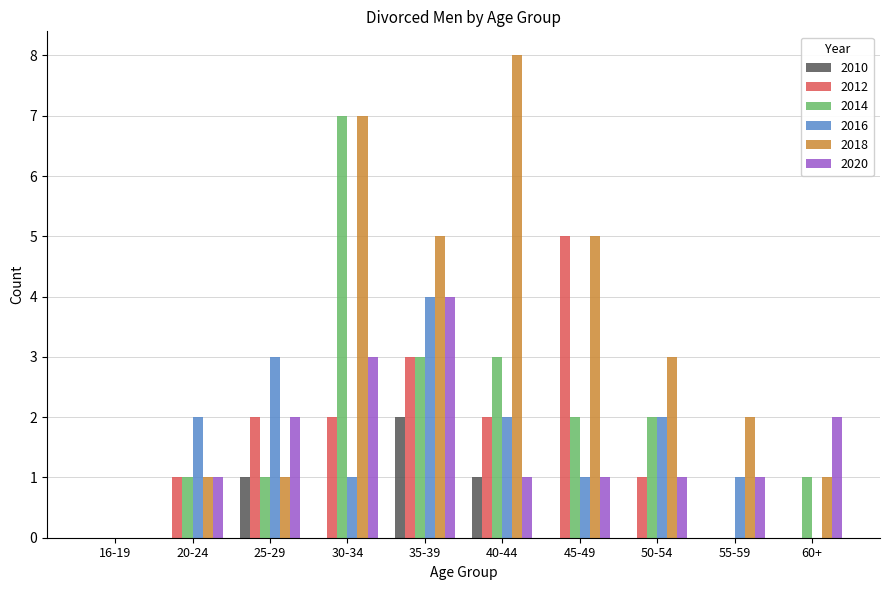

What is the sum of all 2020 values?

16